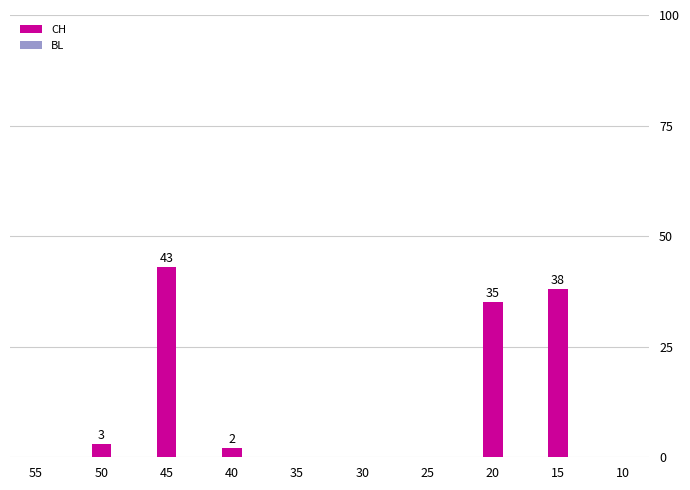

Which series has the largest total across all categories?

CH